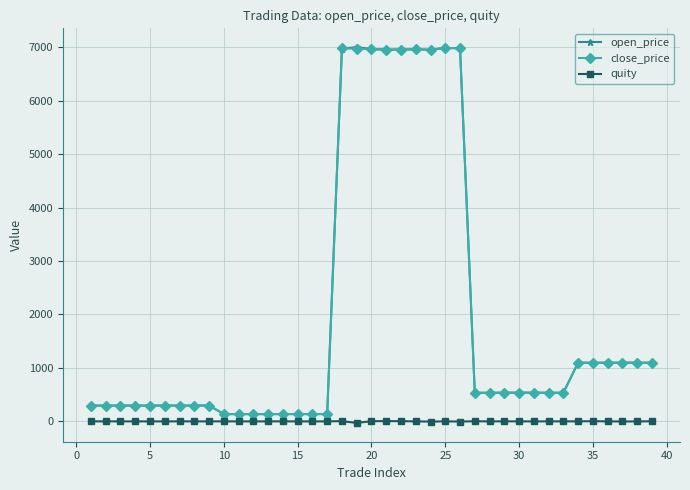

True or false: close_price has more than 2 points higher than both neighbors.

True